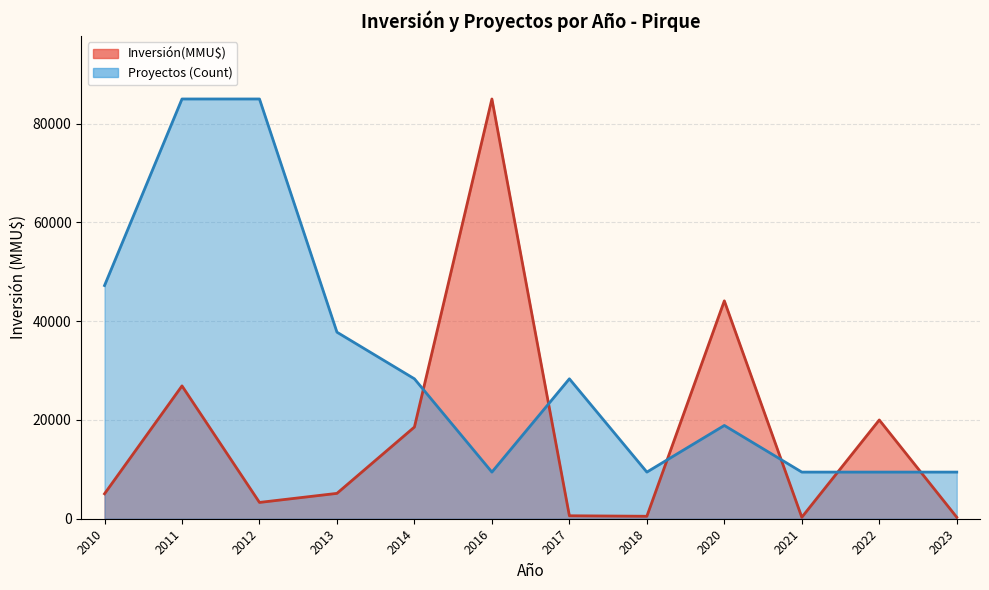

What is the value of the Inversión(MMU$) point at the 21st from the left?

200